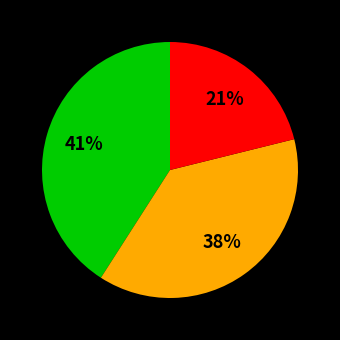

Does any single category account for the majority?

No